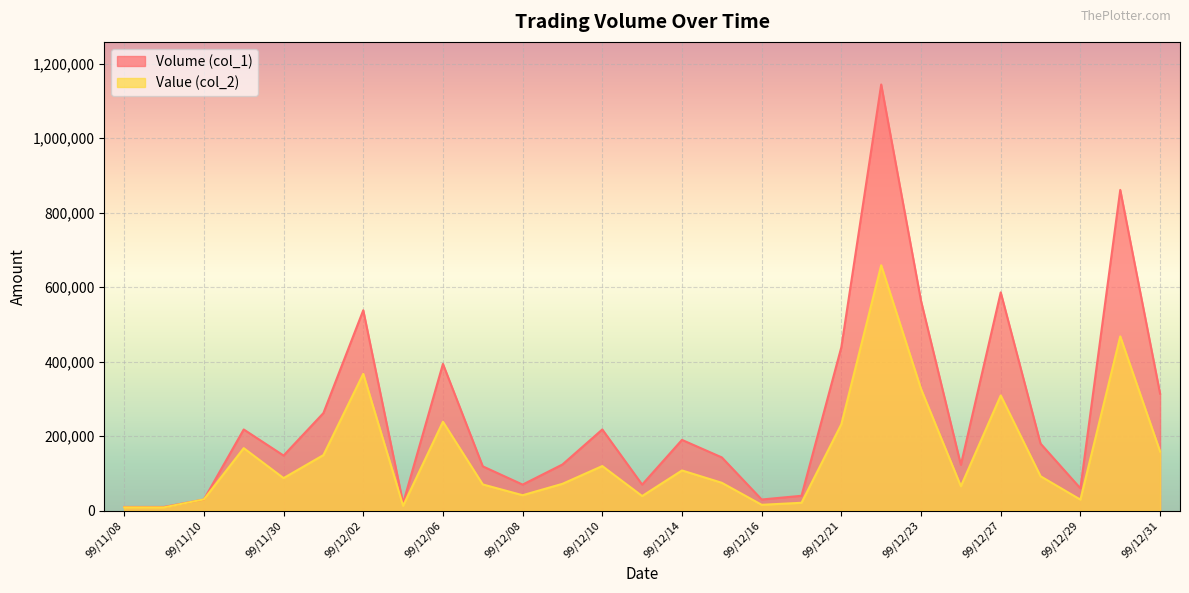

What position from the right is 99/12/08?

17